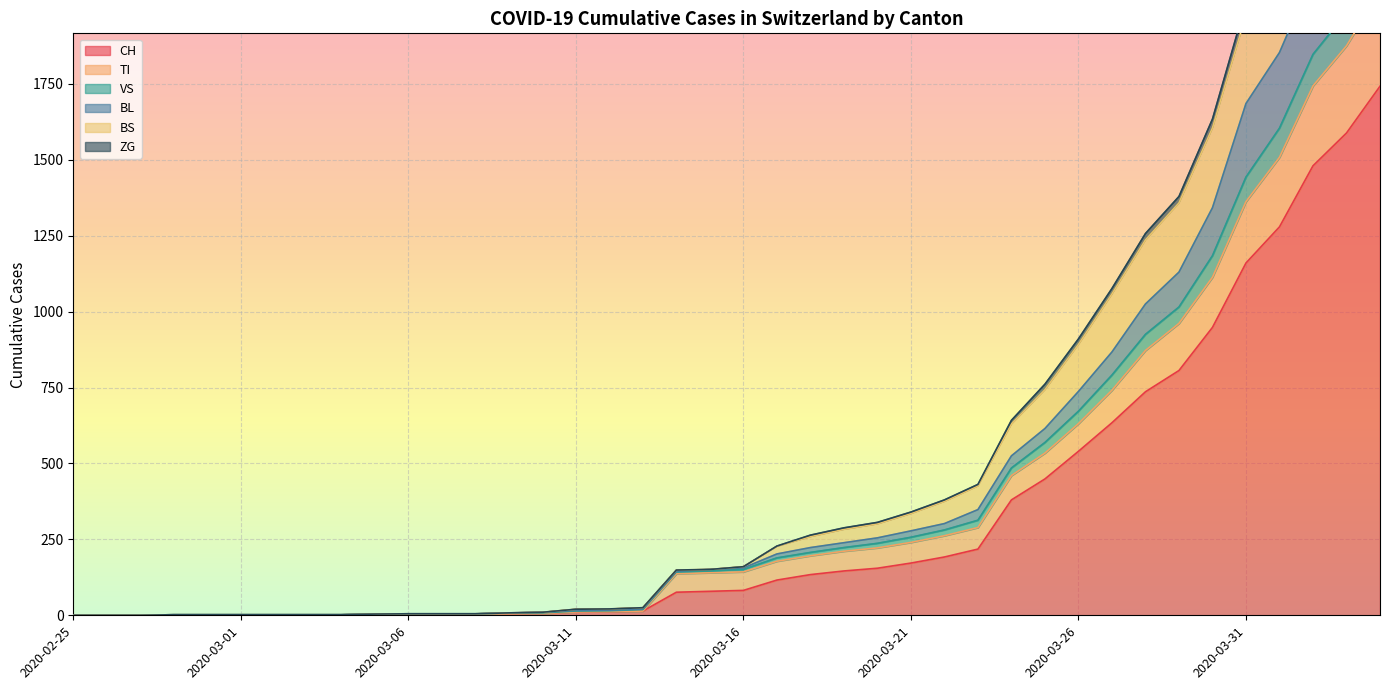

What is the label of the 37th point from the left?

2020-04-01